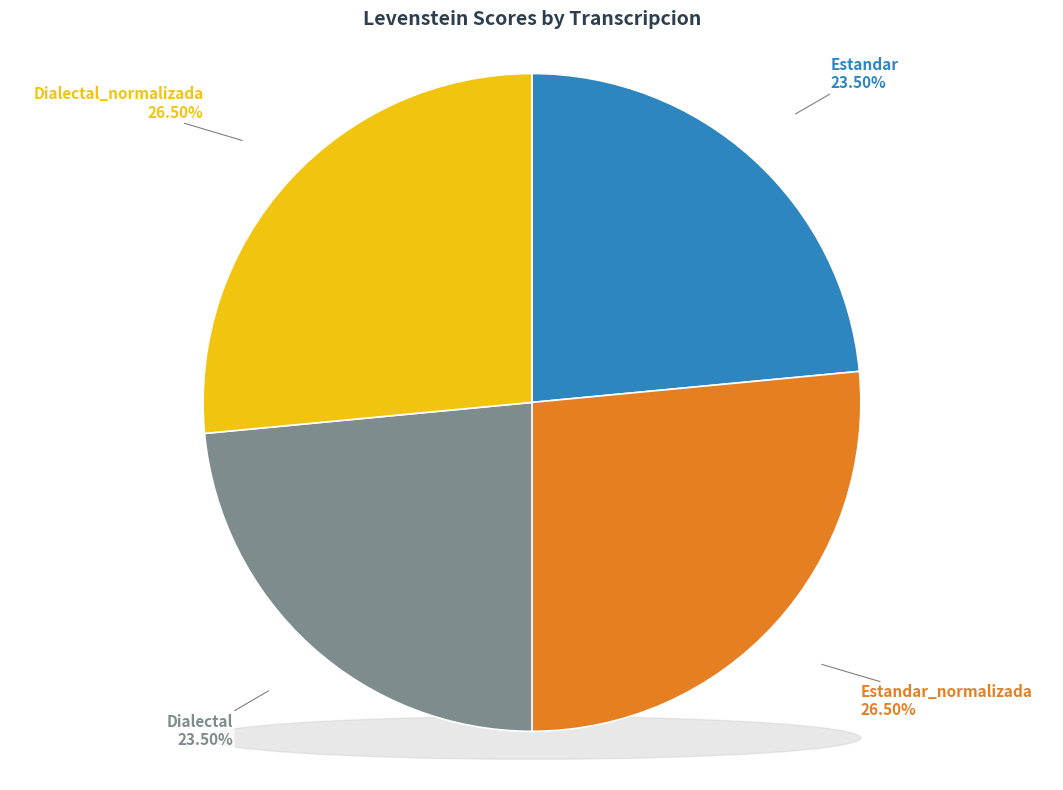

What is the total percentage of Estandar and Estandar_normalizada?

50.0%